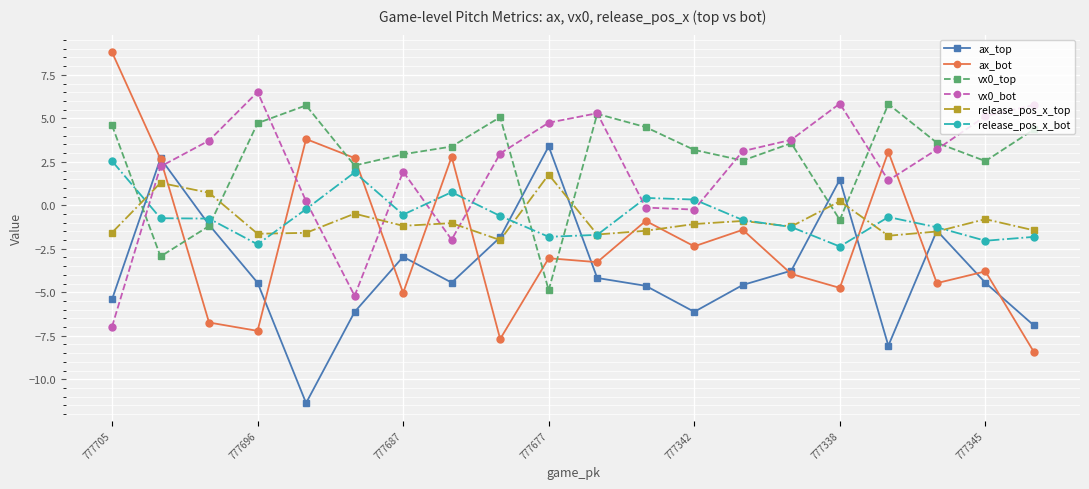

What is the difference between the maximum and minimum values in the ax_top series?

14.8